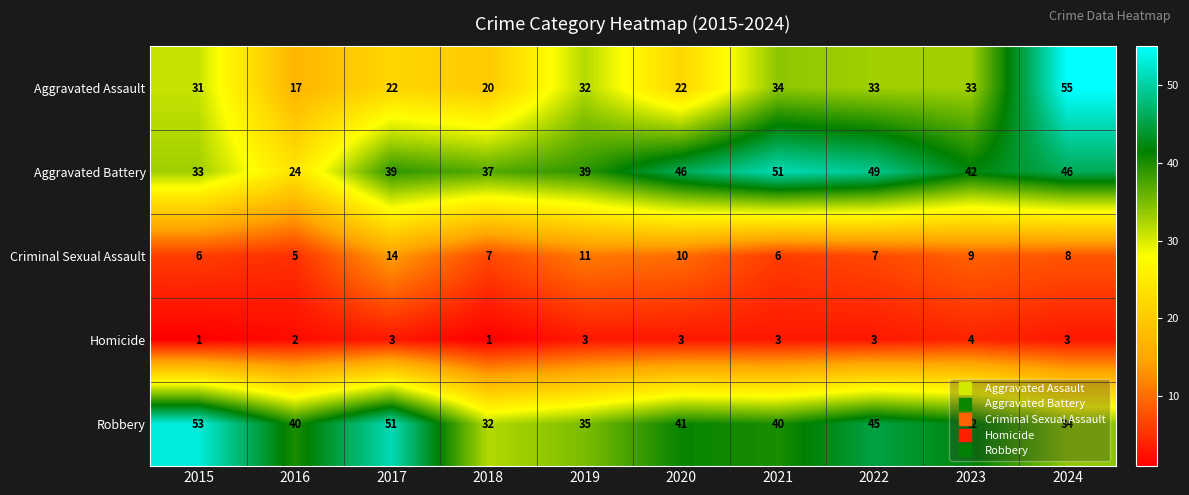

At 2022, list the series in order from smallest to largest.

Homicide, Criminal Sexual Assault, Aggravated Assault, Robbery, Aggravated Battery